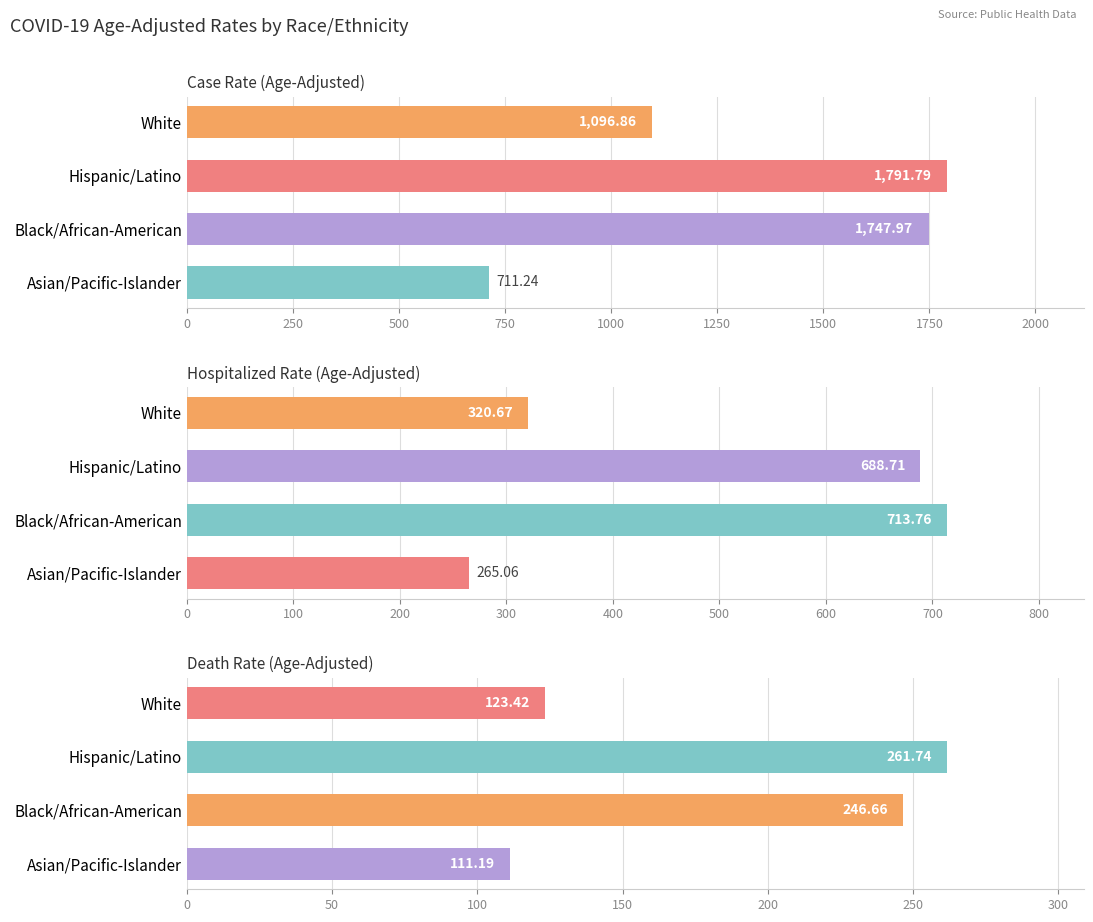

True or false: Case Rate (Age-Adjusted) has a value of 3212.9 at Hispanic/Latino.

False